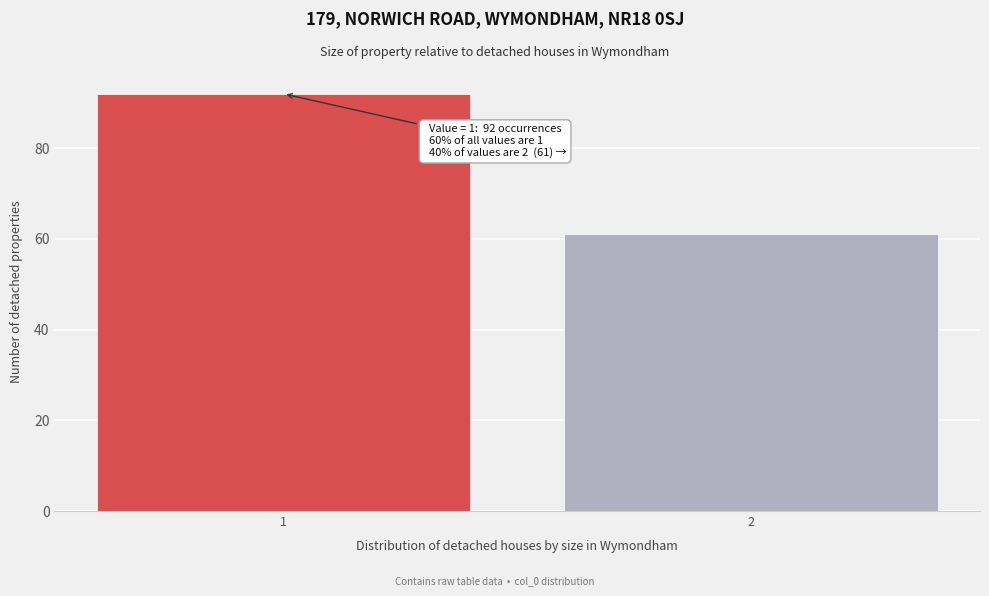

Reading right to left, extract all data points from this chart.

61	92